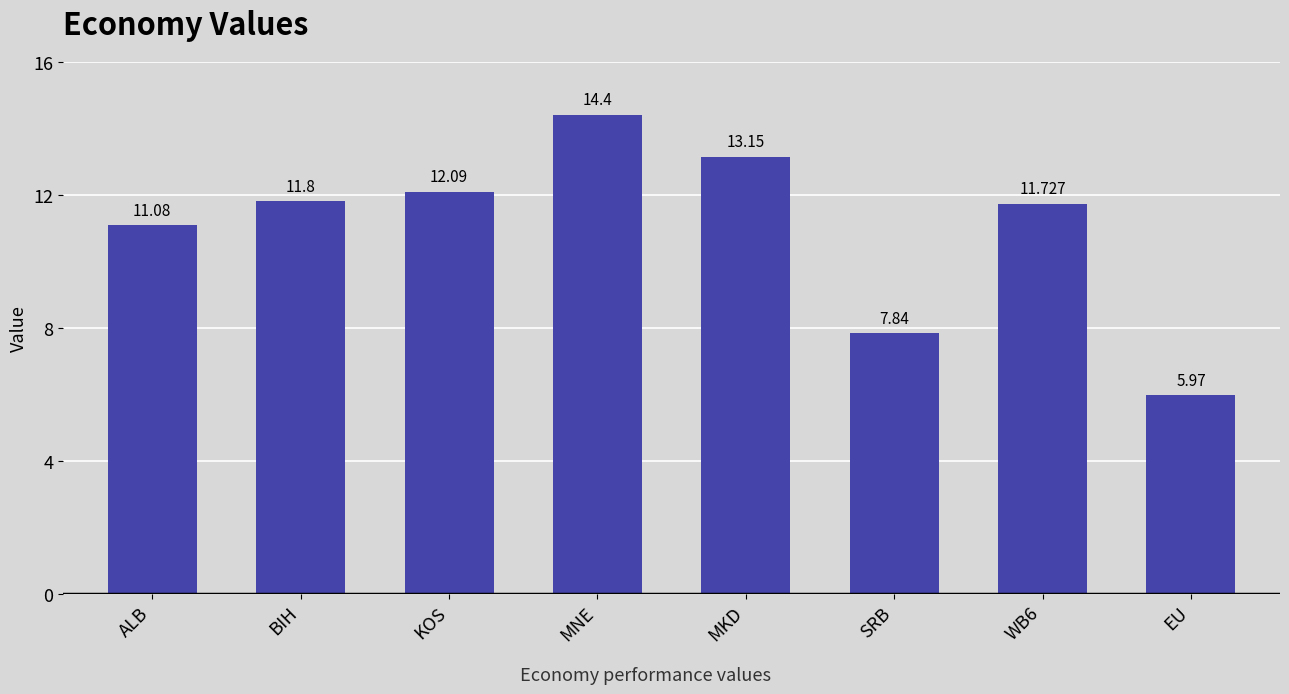

Which has a higher value, BIH or ALB?

BIH